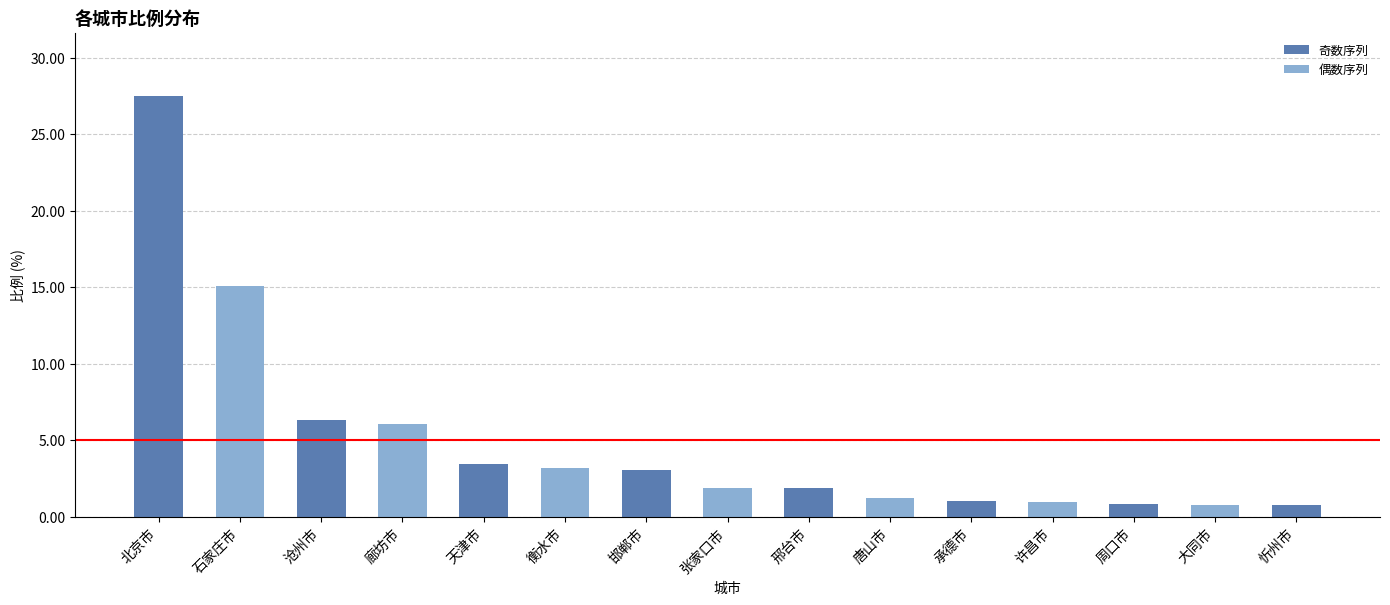

List the labels in order of value, largest first.

北京市, 石家庄市, 沧州市, 廊坊市, 天津市, 衡水市, 邯郸市, 张家口市, 邢台市, 唐山市, 承德市, 许昌市, 周口市, 大同市, 忻州市